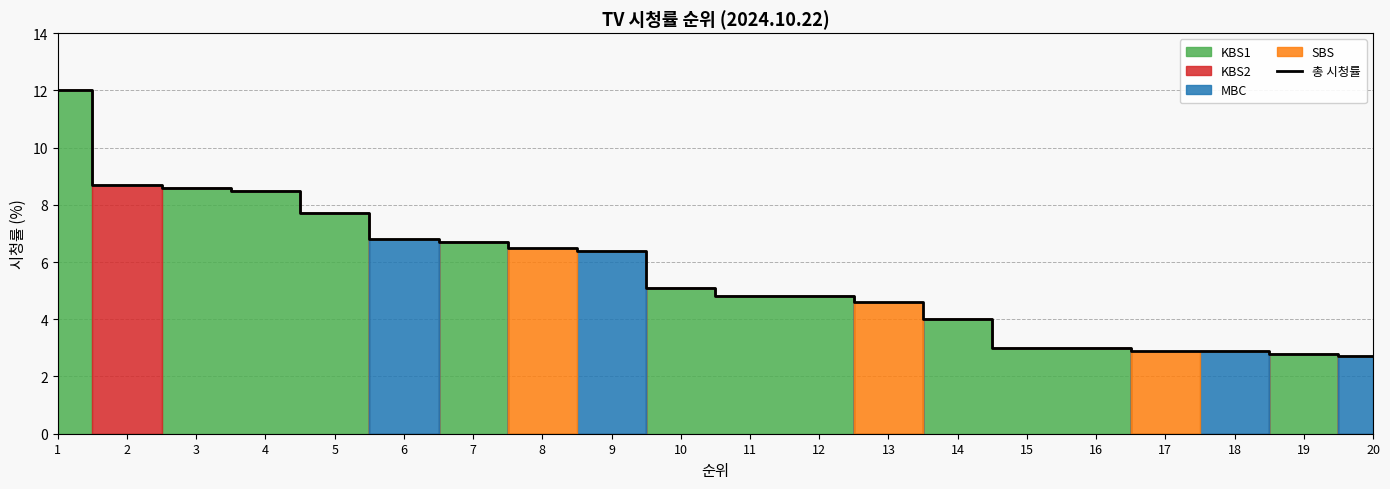

How many data points are above 5?

10